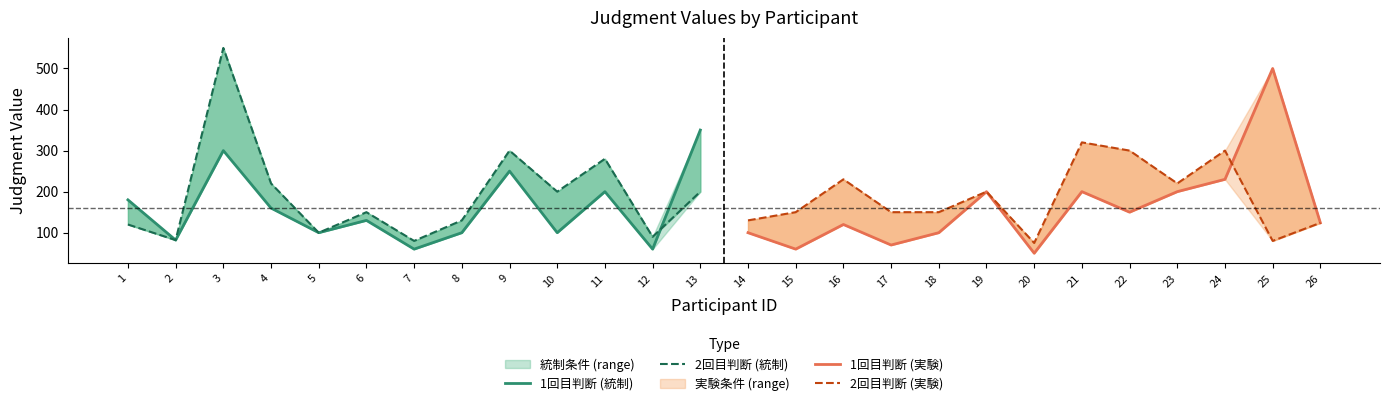

True or false: 2回目判断 (統制) has a value of 90 at 12.

True